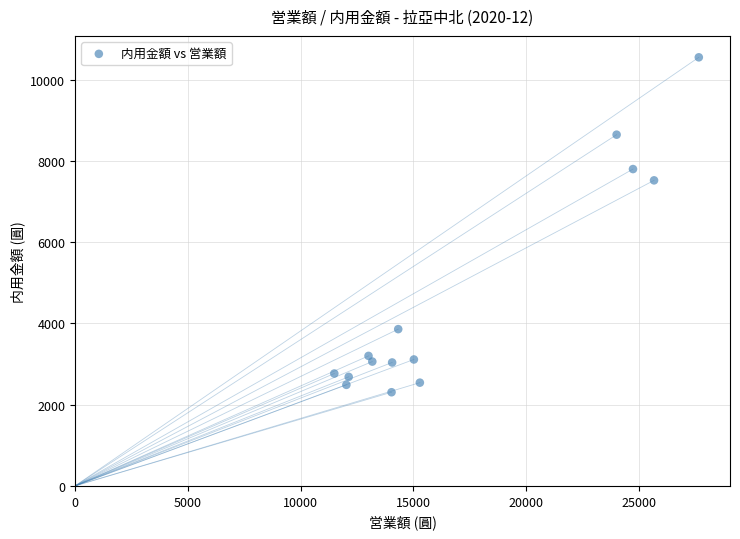

What Y value in the scatter plot is closest to 6430?

7524